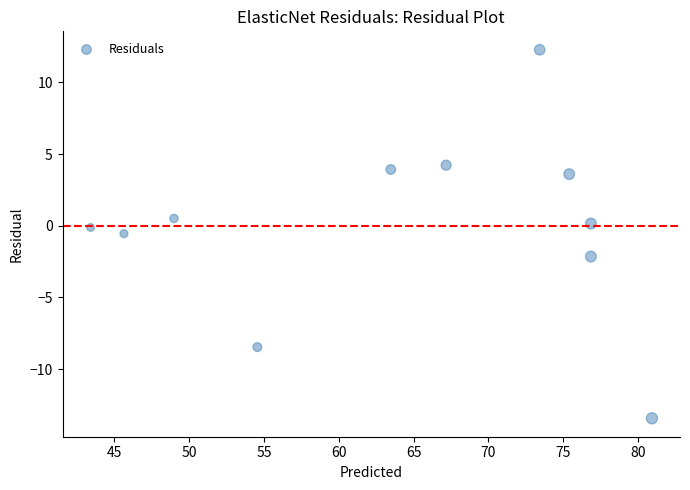

What is the average X value?

64.2